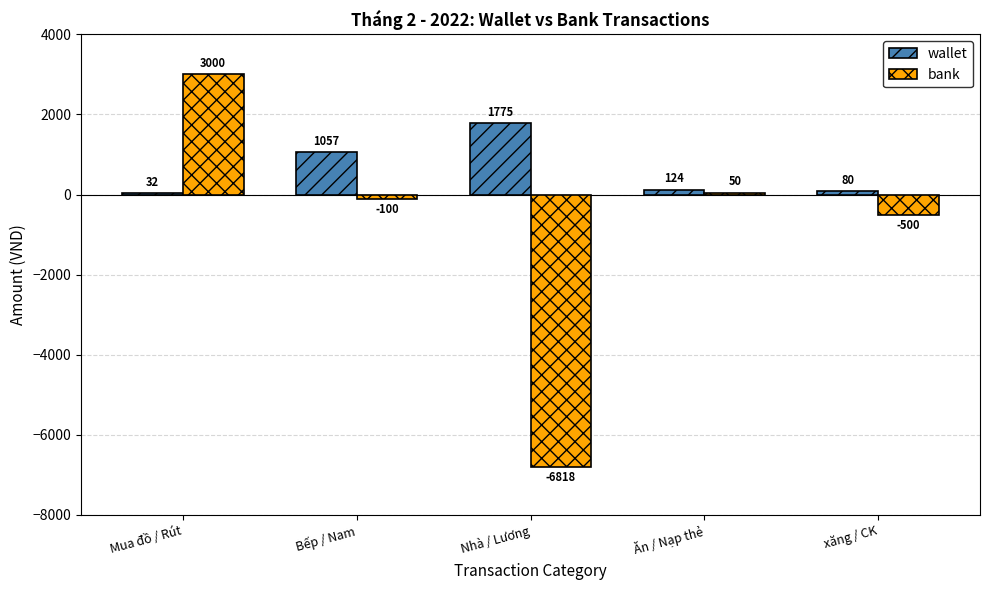

Which series changed the most between Mua đồ / Rút and xăng / CK?

bank